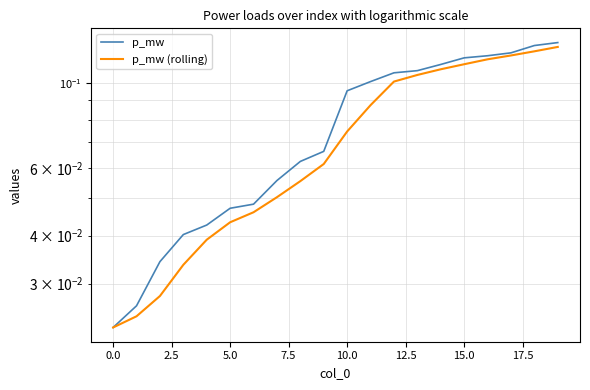

What are all the series names shown in the legend?

p_mw, p_mw (rolling)